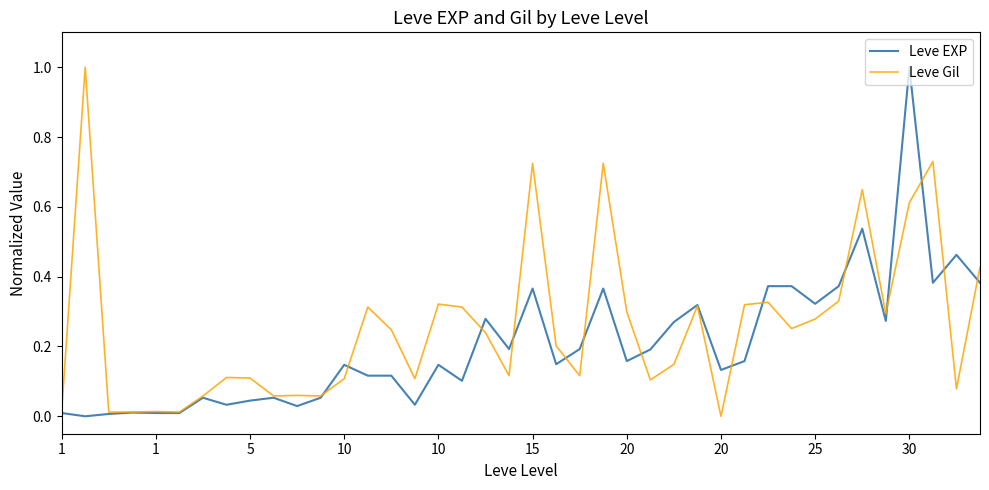

What is the maximum value for Leve EXP?

1.0